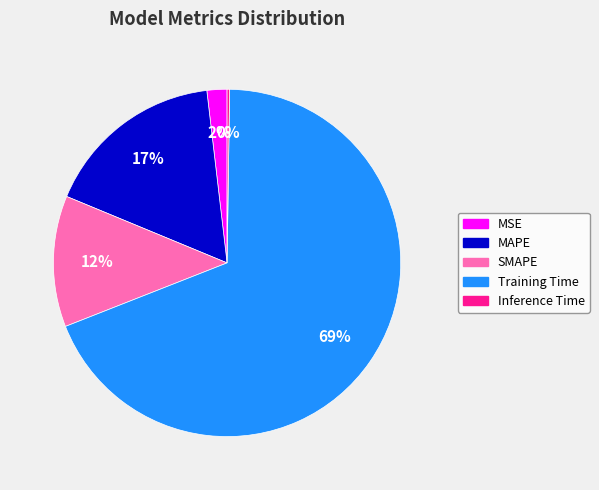

To the nearest percent, what portion does MSE represent?

2%